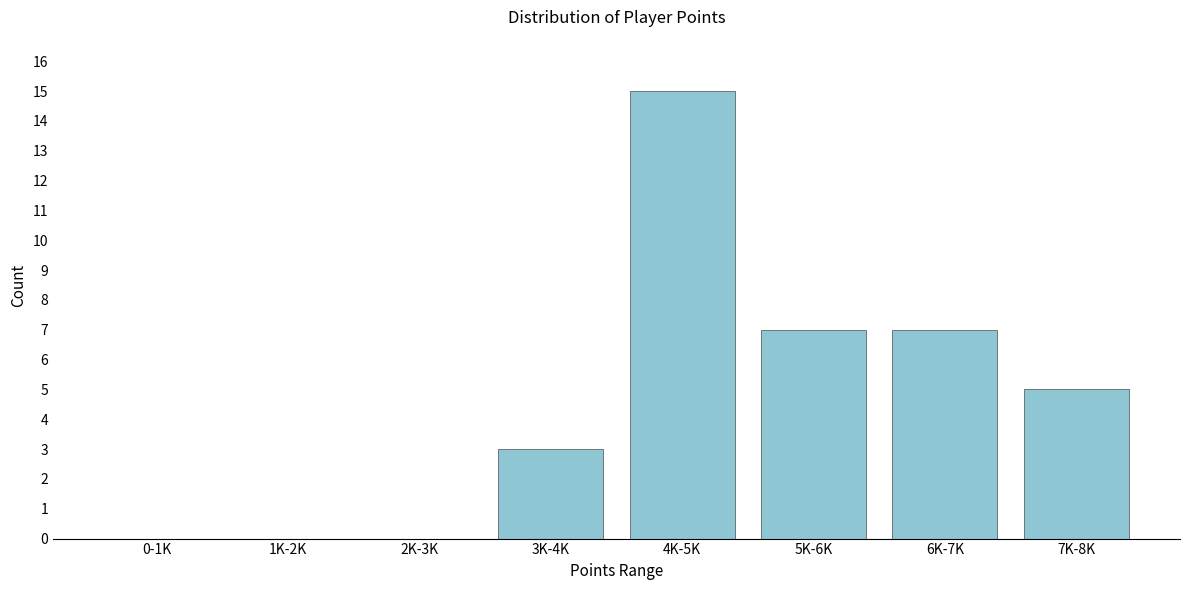

Reading left to right, extract all data points from this chart.

0-1K=0	1K-2K=0	2K-3K=0	3K-4K=3	4K-5K=15	5K-6K=7	6K-7K=7	7K-8K=5